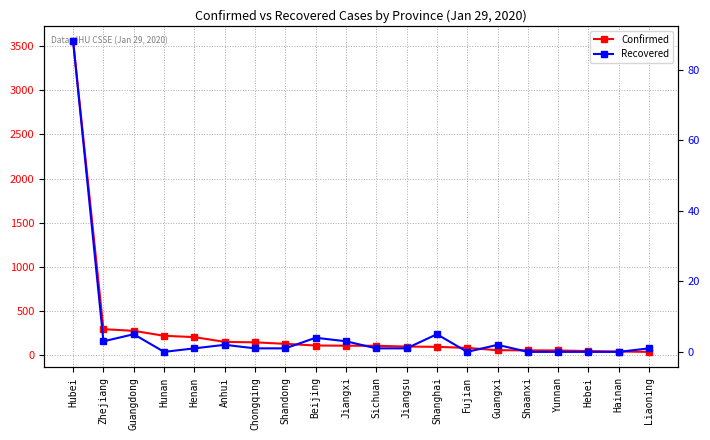

The Confirmed series shows 95 at Yunnan. True or false?

False